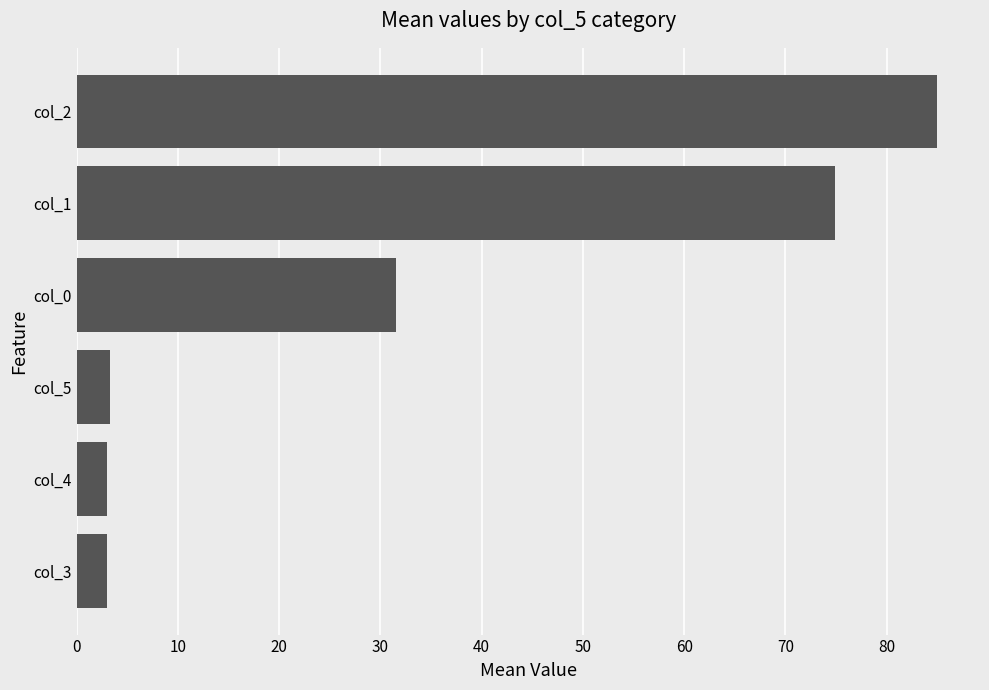

What is the greatest value displayed?

85.0